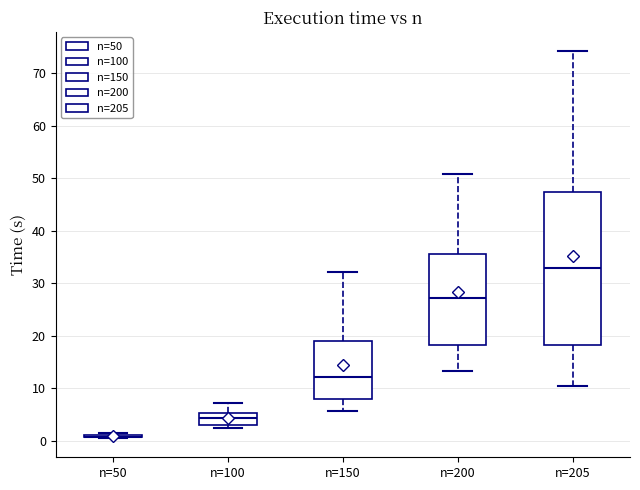

Reading left to right, transcribe this box plot: for each box, give where its median line is, the range the box spans, and where its two whiskers end, as read against the y-axis. The values are not printed on the chart, so give them approximately, as read against the axis.

n=50: box collapsed to a line at 1, whiskers 1 to 1
n=100: median 4, box 3 to 5, whiskers 2 to 7
n=150: median 12, box 8 to 19, whiskers 6 to 32
n=200: median 27, box 18 to 36, whiskers 13 to 51
n=205: median 33, box 18 to 47, whiskers 10 to 74